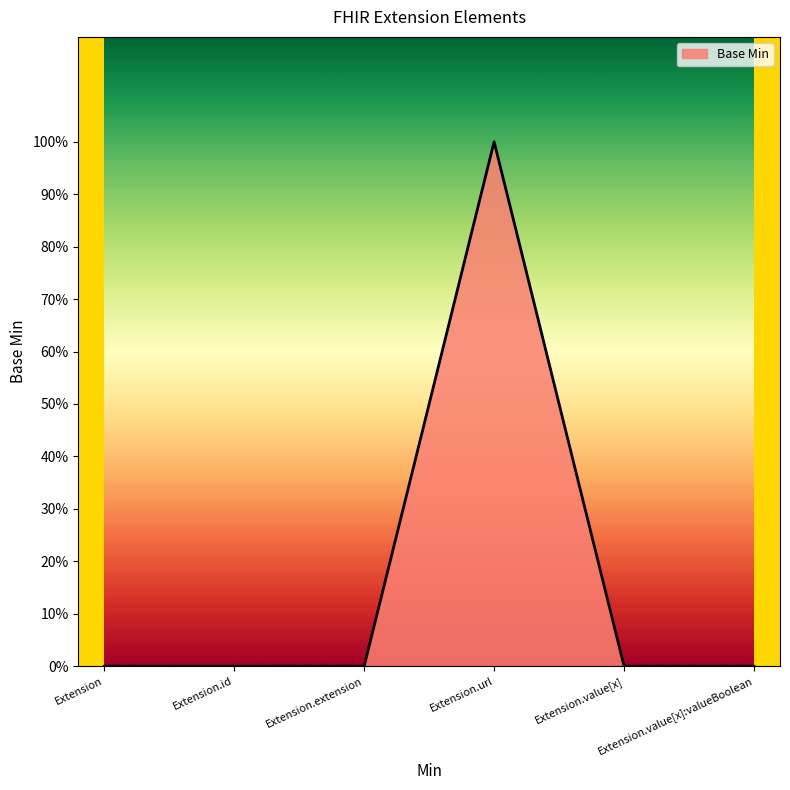

Reading right to left, transcribe all the data shown in this chart.

Extension.value[x]:valueBoolean=0	Extension.value[x]=0	Extension.url=1	Extension.extension=0	Extension.id=0	Extension=0